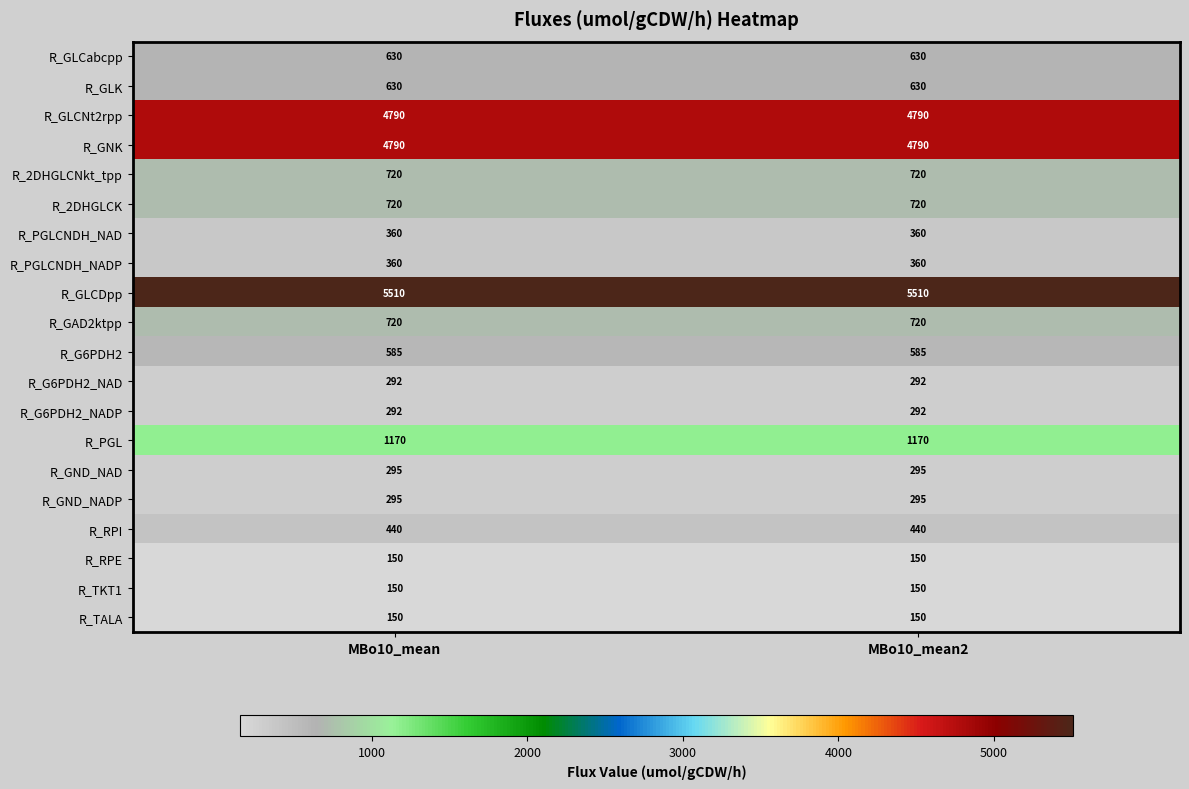

What is the sum of all R_RPE values?

300